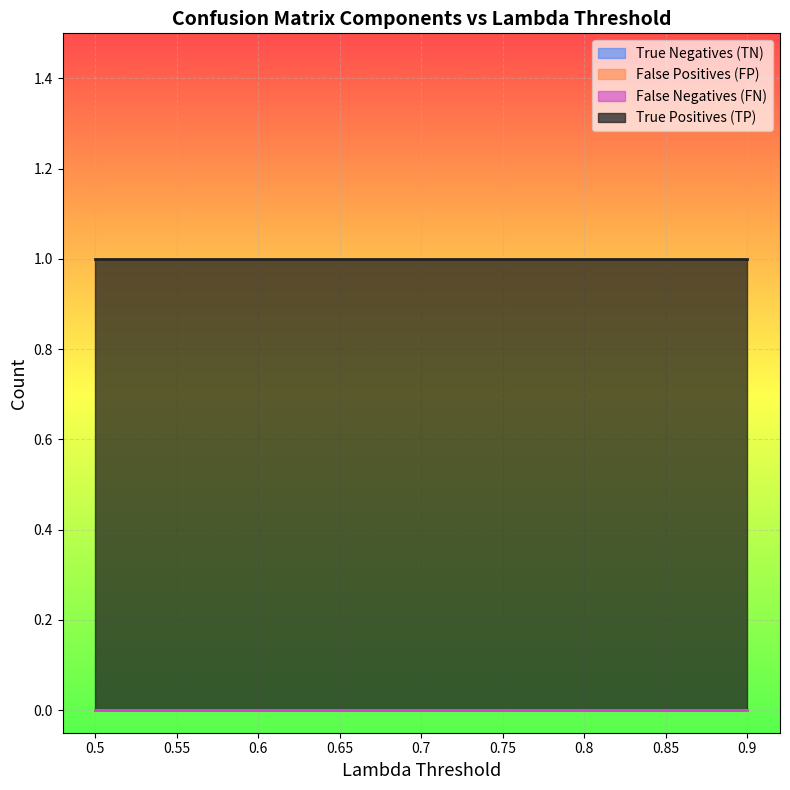

What is the difference between the highest and lowest values at 0.65?

1